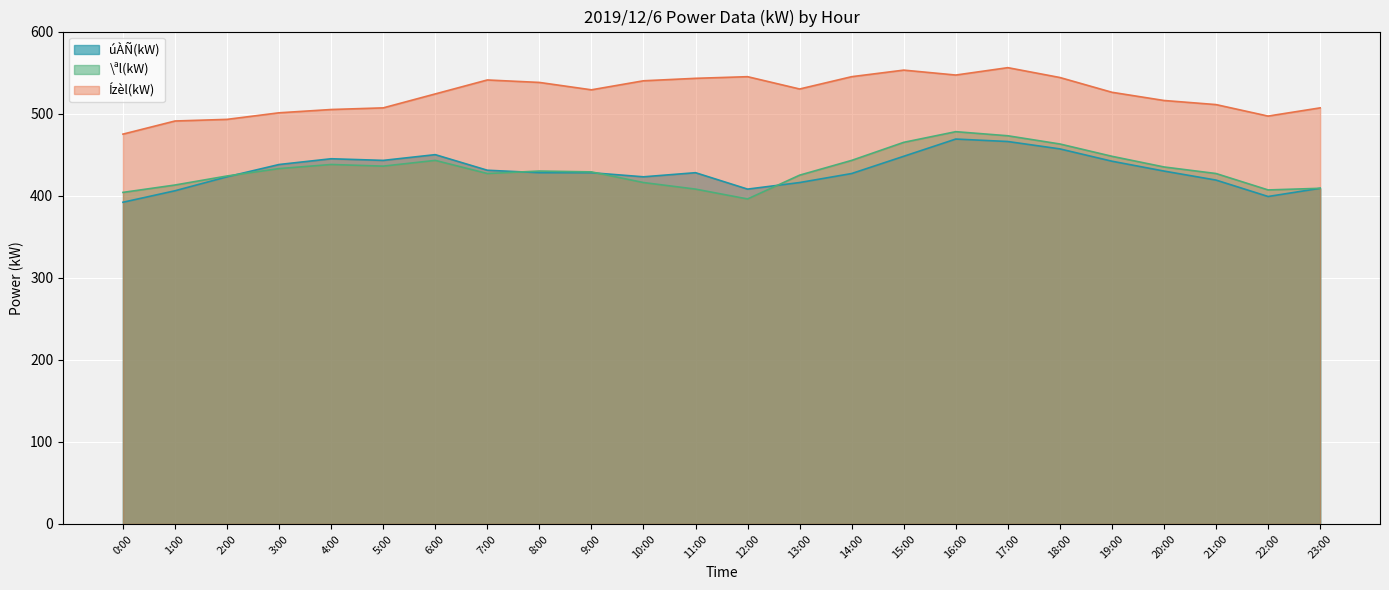

List the series in order of their peak value, lowest first.

úÀÑ(kW), \ªl(kW), Ízèl(kW)